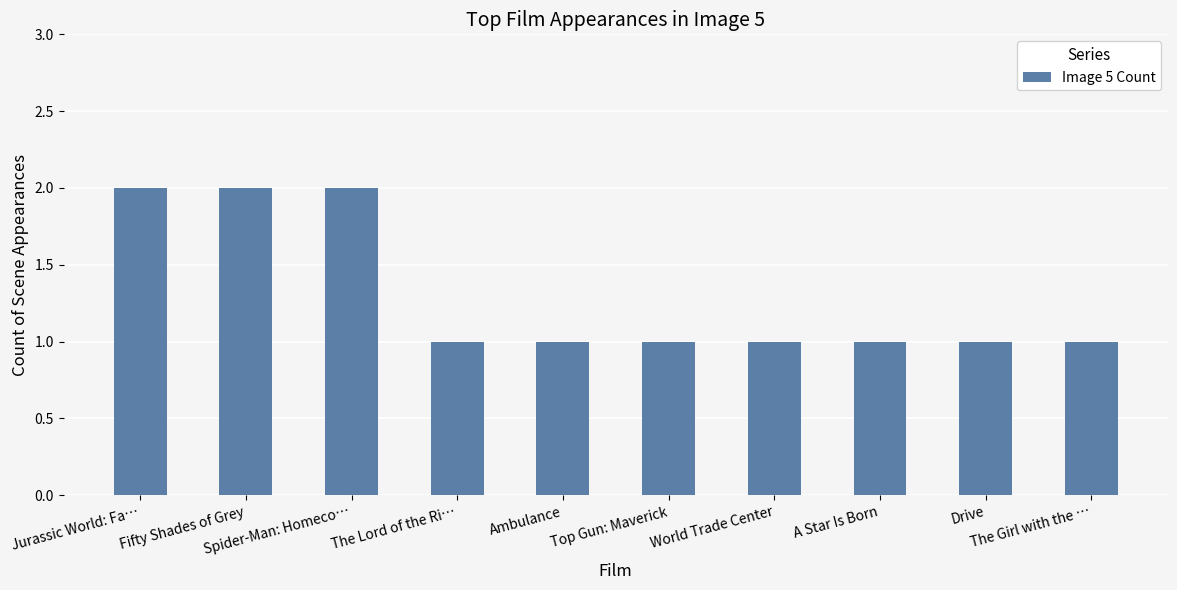

What is the value of the 3rd bar from the left?

2